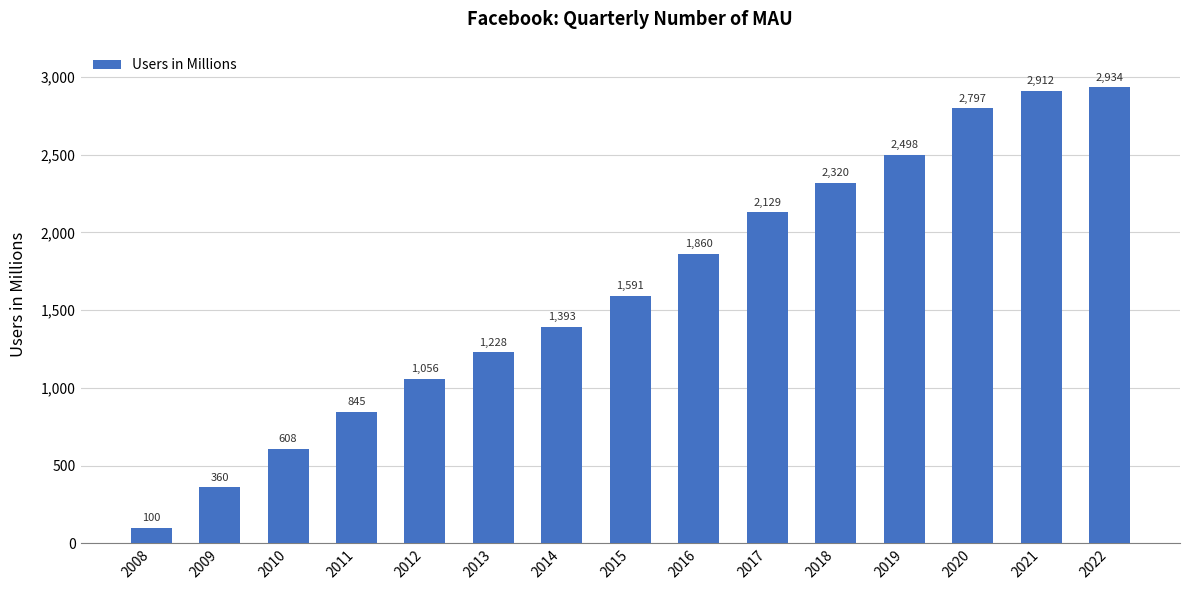

What is the value of the 8th bar from the left?

1591